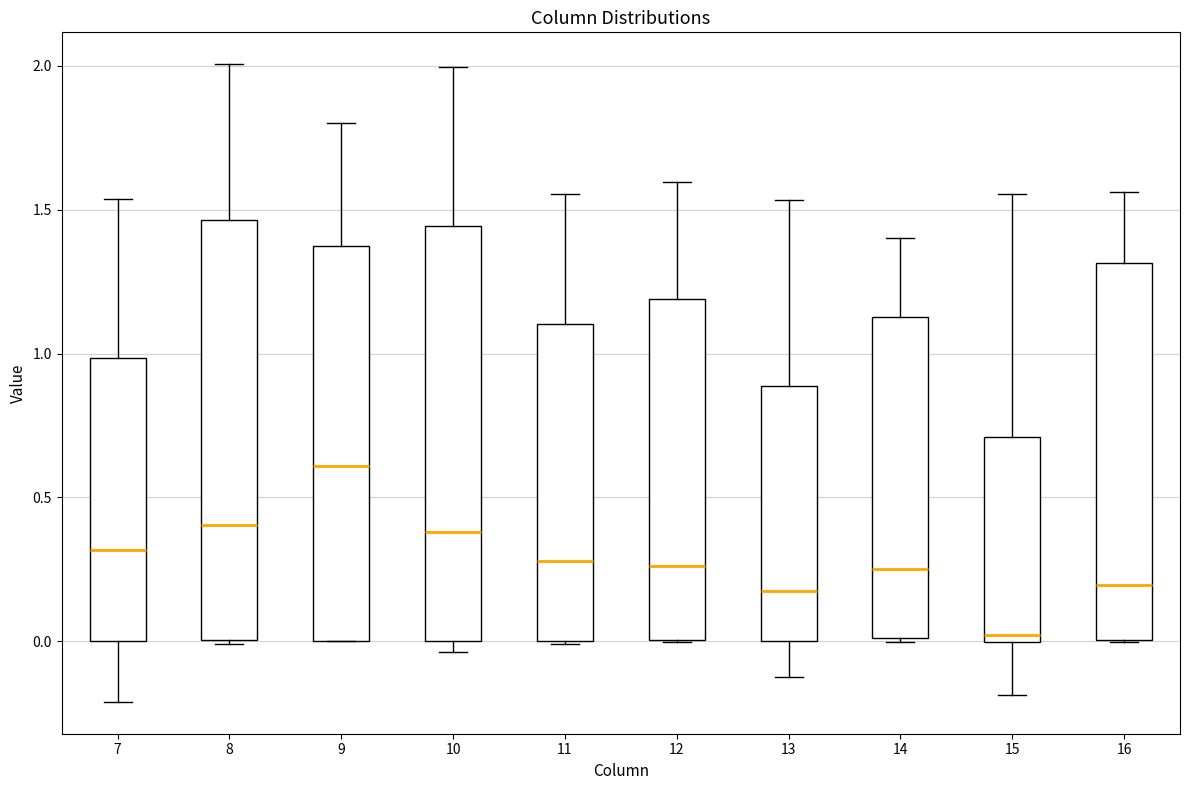

Reading left to right, read every box against the y-axis: the position of its median line, the range the box covers, and the ends of its whiskers. The values are not printed on the chart, so give them approximately, as read against the axis.

7: median 0.30, box 0.00 to 1.00, whiskers -0.20 to 1.55
8: median 0.40, box 0.00 to 1.45, whiskers 0.00 (just below the box's lower edge) to 2.00
9: median 0.60, box 0.00 to 1.35, whiskers 0.00 to 1.80
10: median 0.40, box 0.00 to 1.45, whiskers -0.05 to 2.00
11: median 0.30, box 0.00 to 1.10, whiskers 0.00 to 1.55
12: median 0.25, box 0.00 to 1.20, whiskers 0.00 to 1.60
13: median 0.20, box 0.00 to 0.90, whiskers -0.10 to 1.55
14: median 0.25, box 0.00 to 1.15, whiskers 0.00 to 1.40
15: median 0.00 (just above the box's lower edge), box 0.00 to 0.70, whiskers -0.20 to 1.55
16: median 0.20, box 0.00 to 1.30, whiskers 0.00 to 1.55